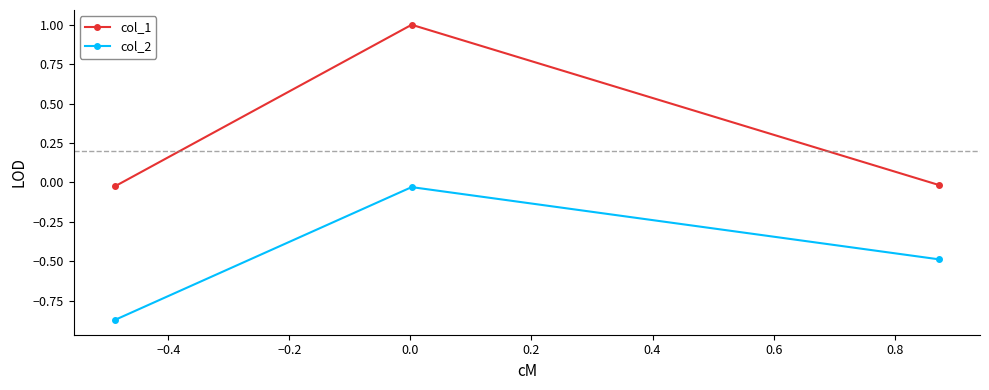

What is the value of the col_2 point at the 3rd from the left?

-0.5